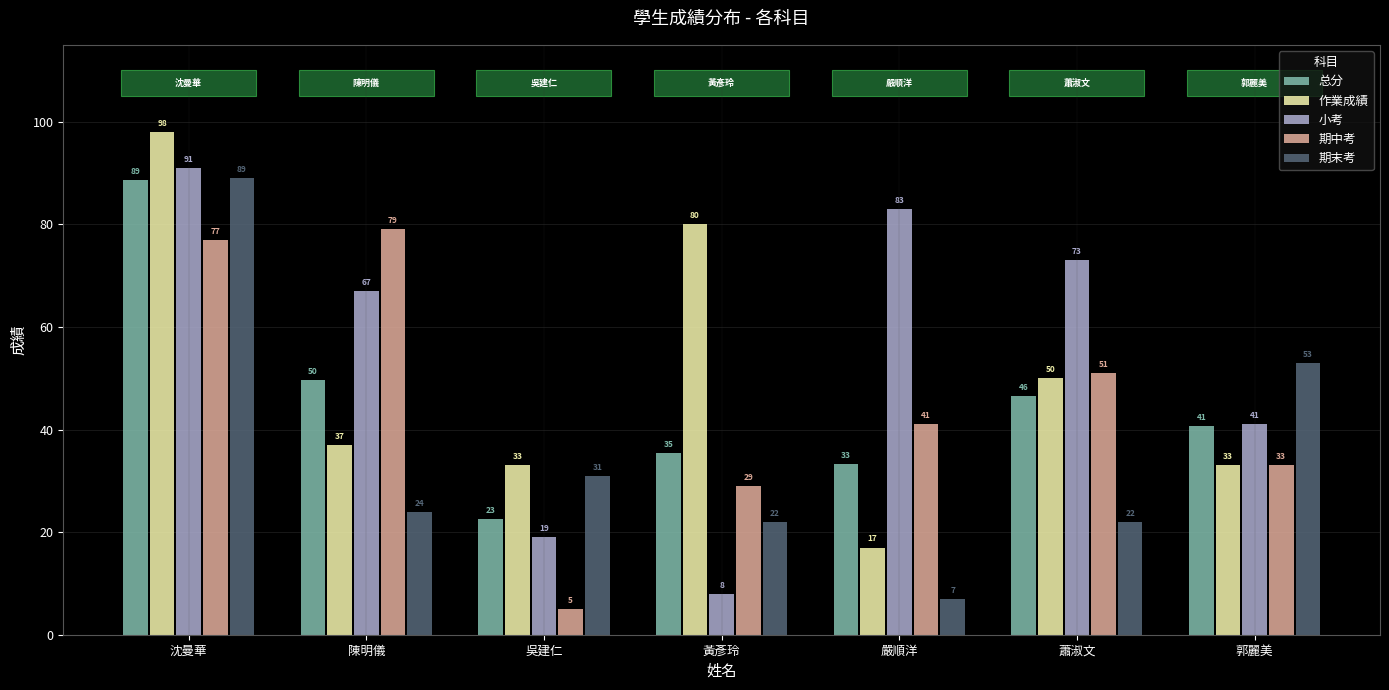

How many bars are there in total?

35